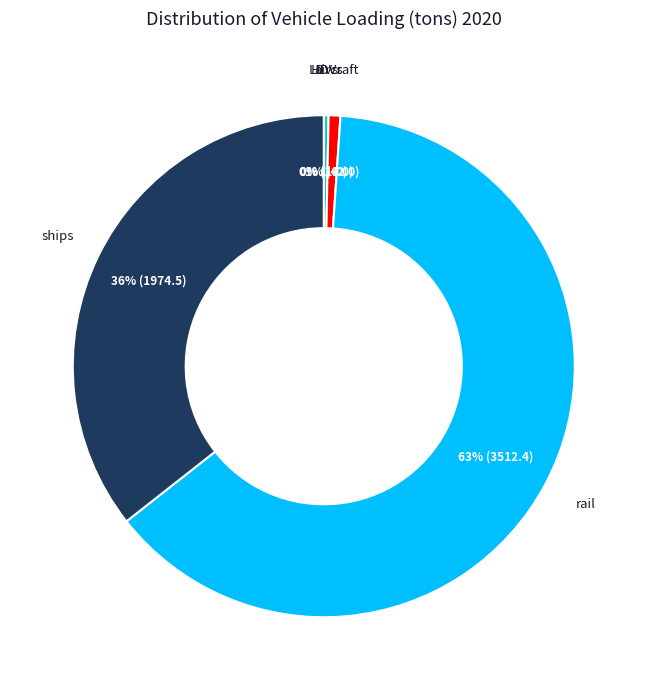

To the nearest percent, what is the difference between the largest and smallest slice percentages?

63%